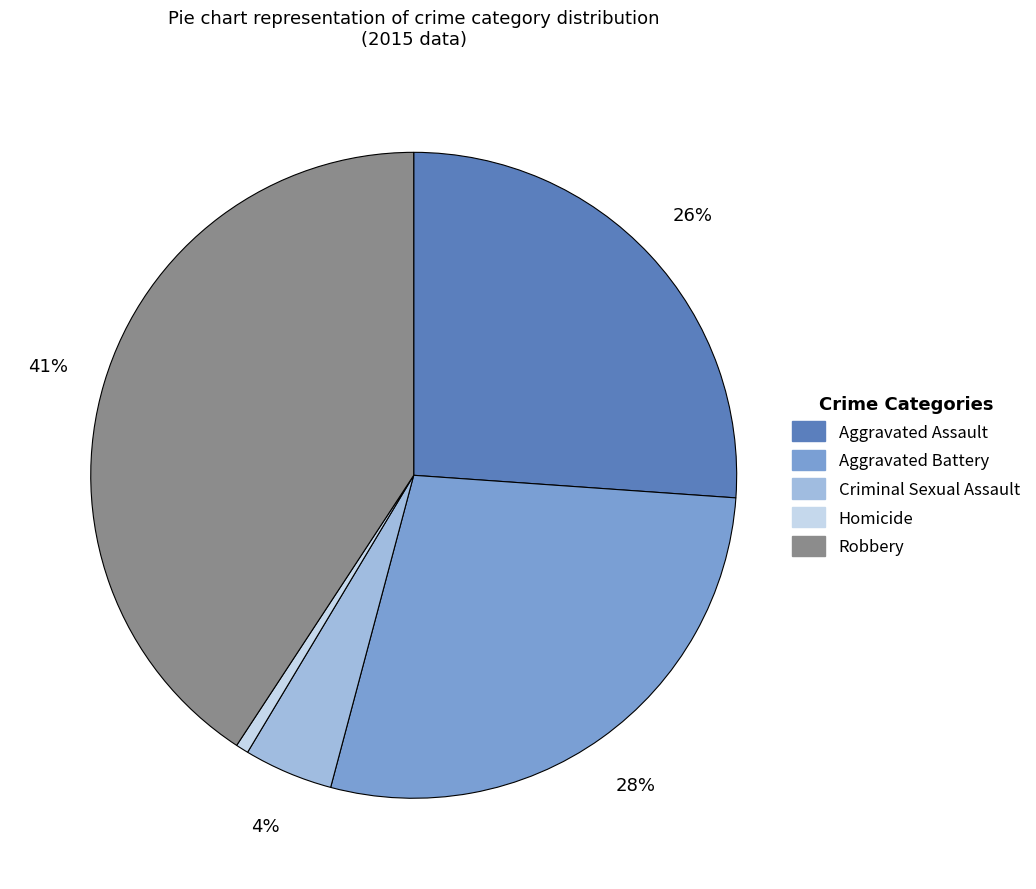

Which has a higher value, Homicide or Aggravated Assault?

Aggravated Assault